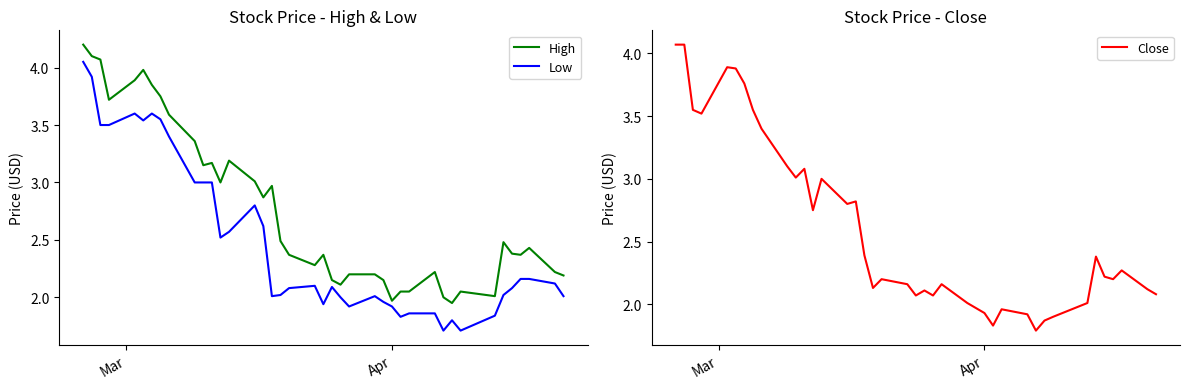

Which series has the largest range (max minus min)?

Low